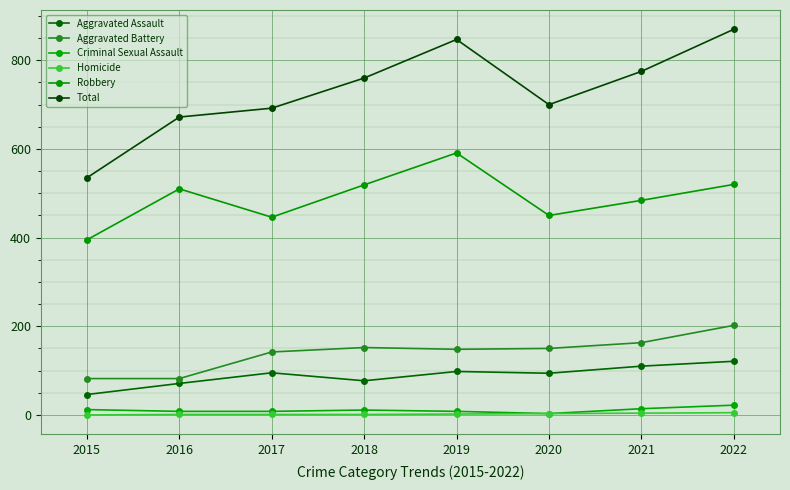

Is it true that Total equals 1269 at 2018?

False